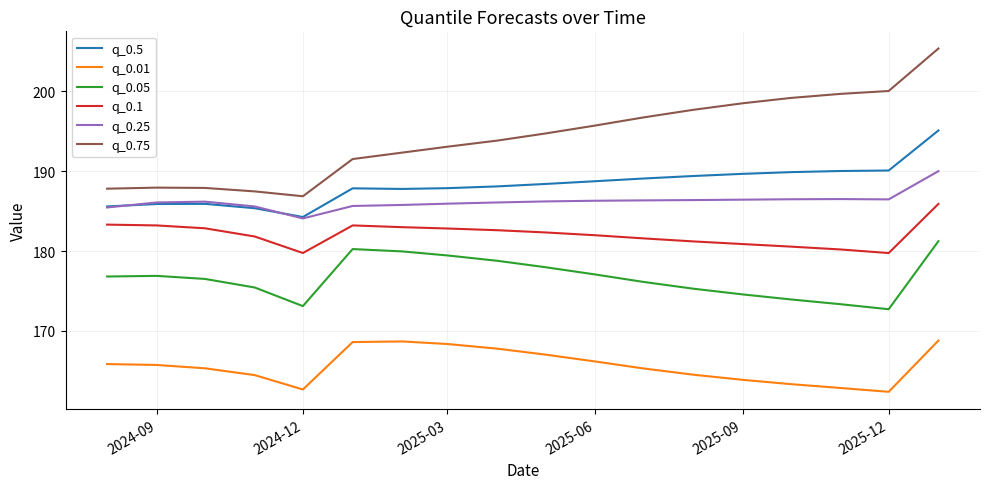

Which series has the widest spread of values?

q_0.75